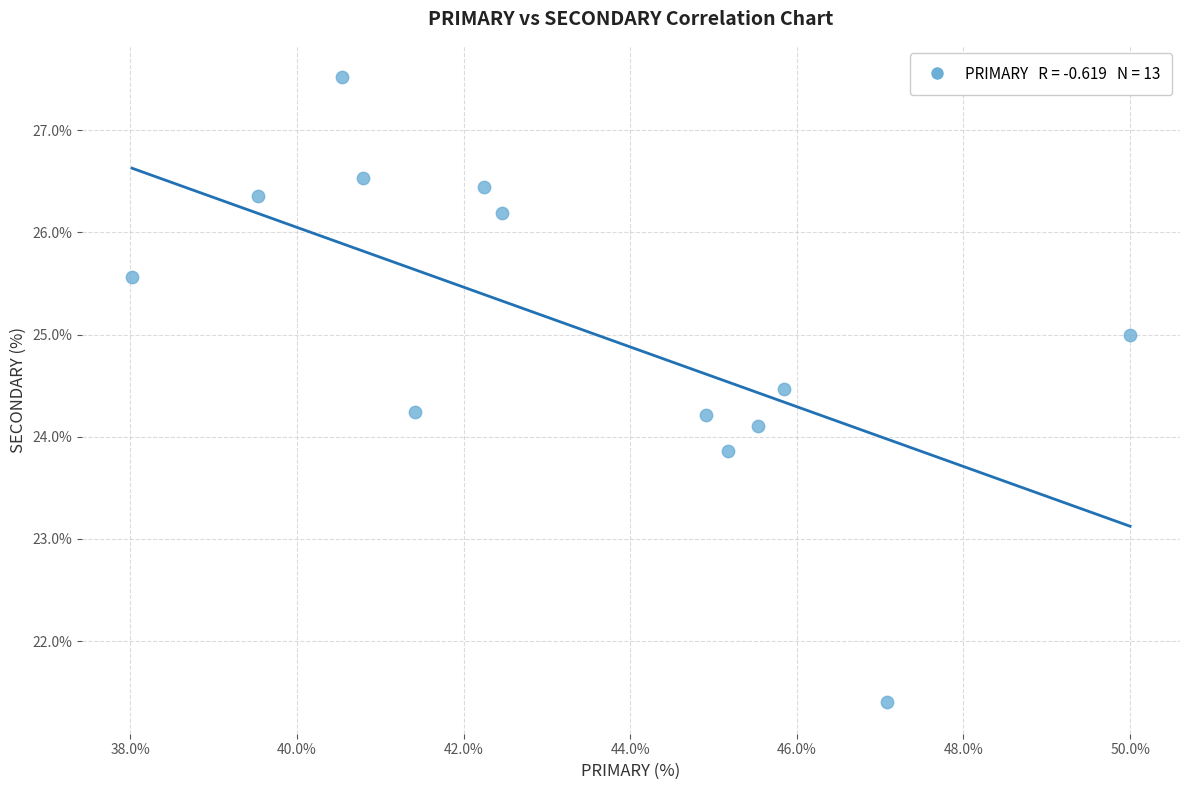

What is the range of X values (max minus min)?

12.0